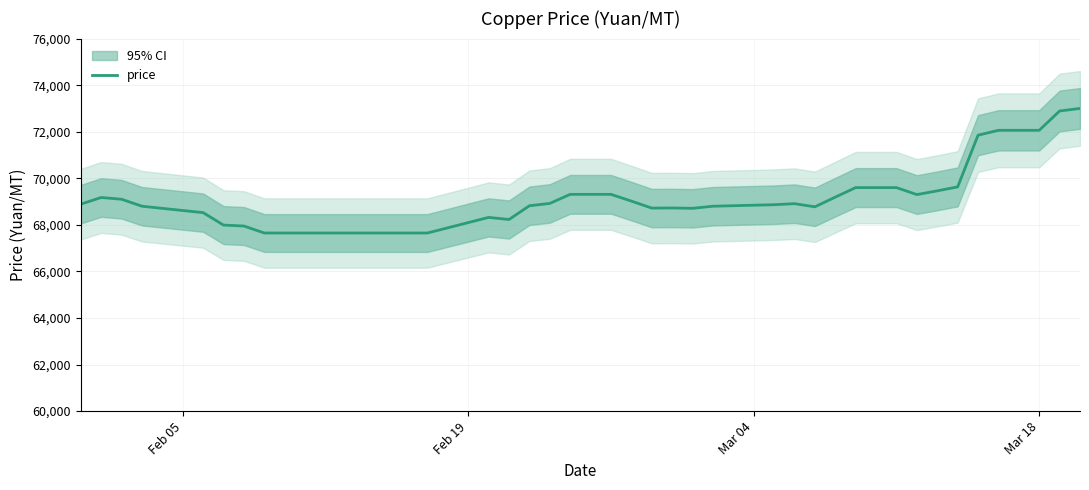

Reading right to left, transcribe all the data shown in this chart.

73000	72890	72060	72060	71850	69630	69460	69300	69600	69600	69190	68775	68910	68865	68800	68710	68725	68720	69020	69310	69310	69310	68920	68820	68230	68320	67650	67650	67650	67650	67650	67650	67650	67950	67990	68525	68800	69100	69175	68890